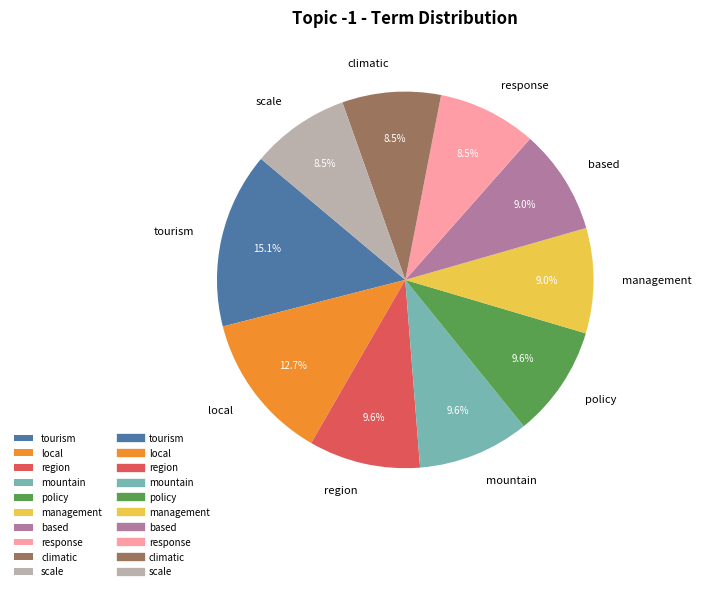

Does based represent more than half of the total?

No